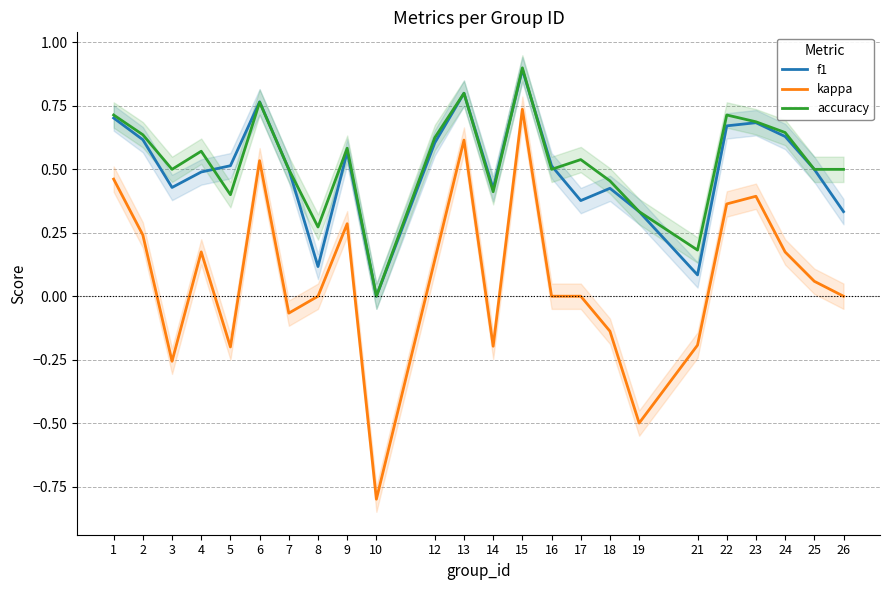

What is the difference between the second highest and minimum values in the accuracy series?

0.8